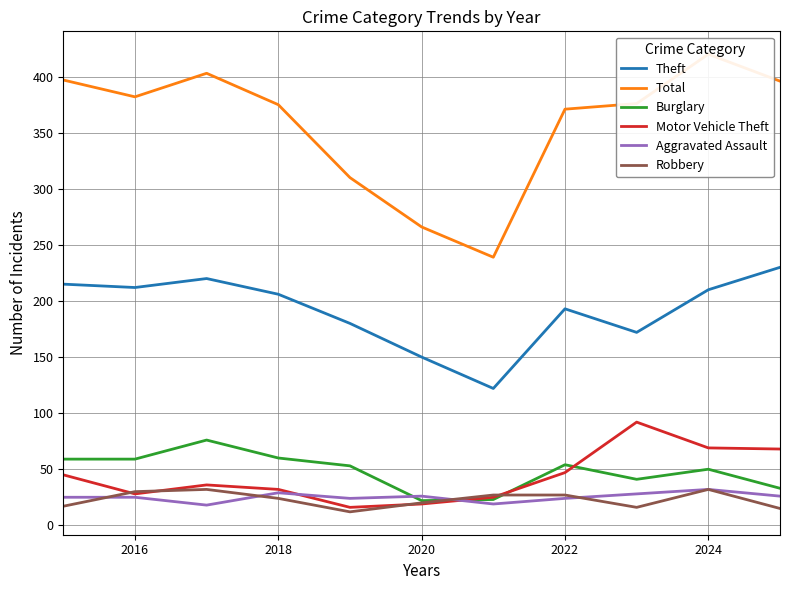

True or false: Theft has more than 1 points higher than both neighbors.

True